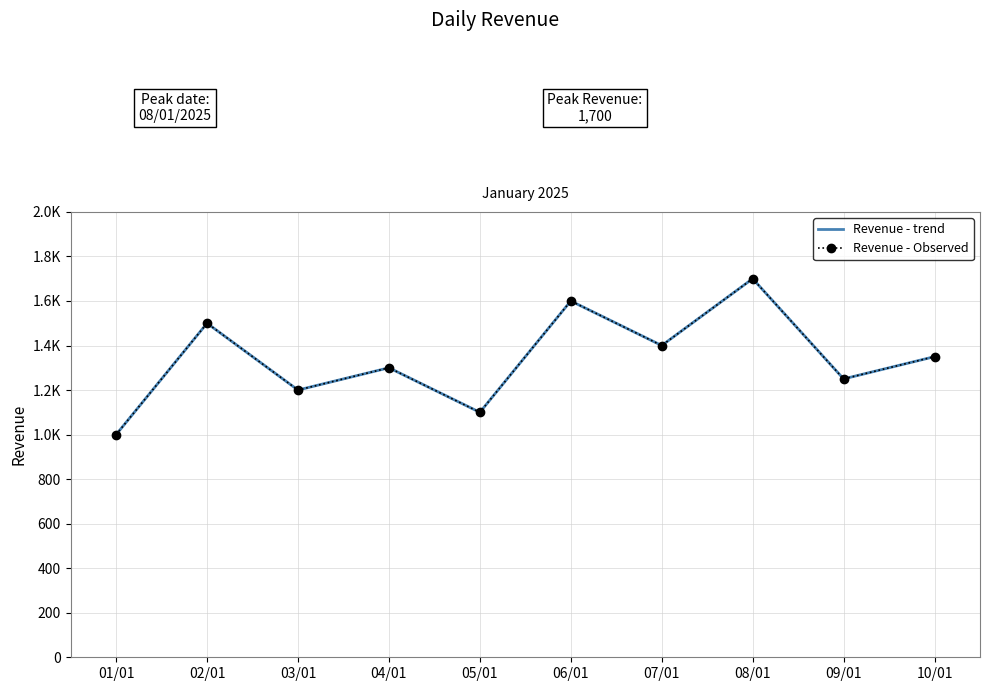

True or false: Revenue - Observed has more than 1 points higher than both neighbors.

True